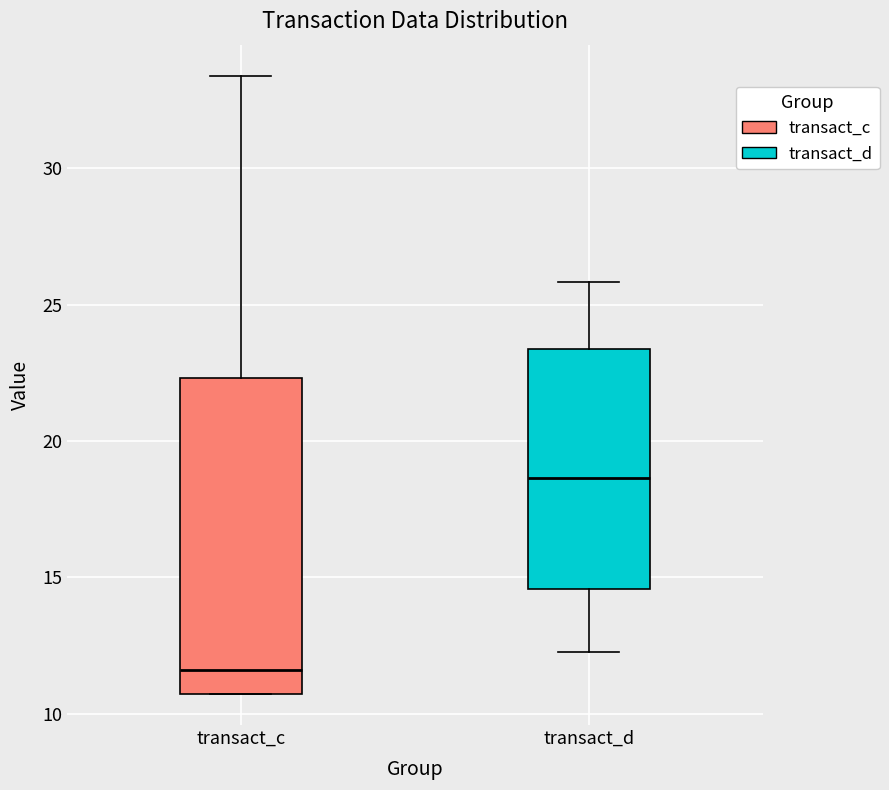

Which box has the highest median line?

transact_d